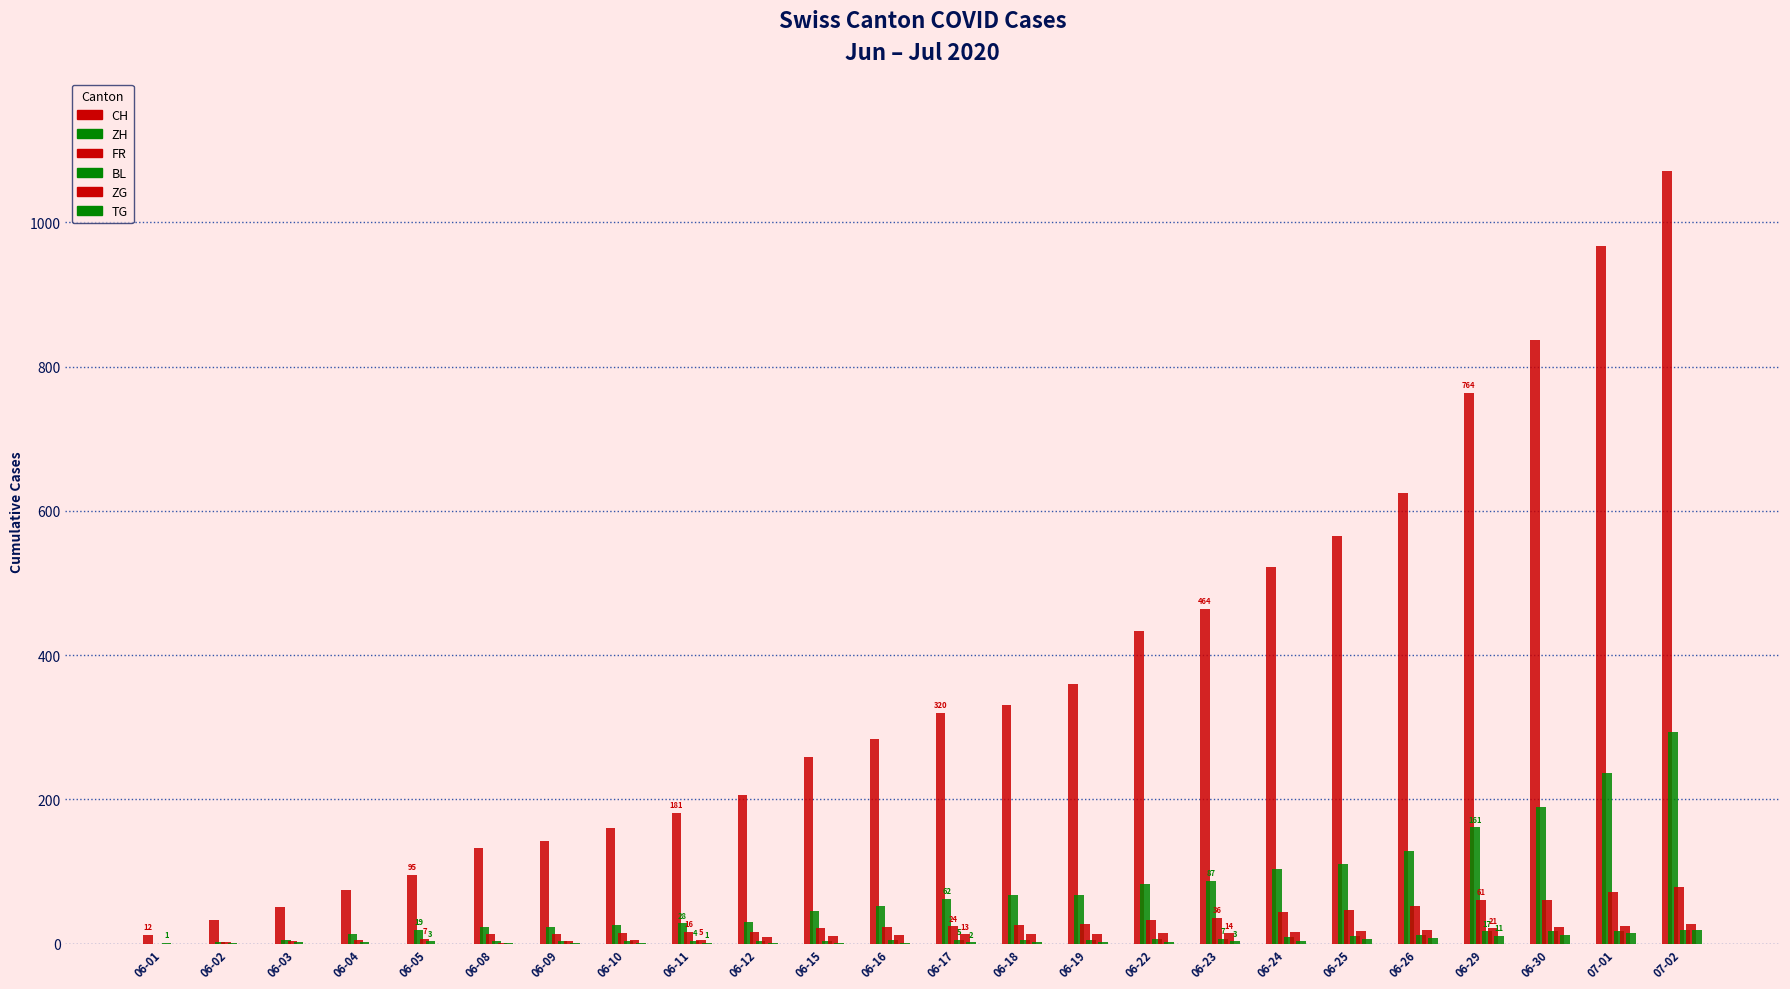

Is it true that CH equals 142 at 06-09?

True